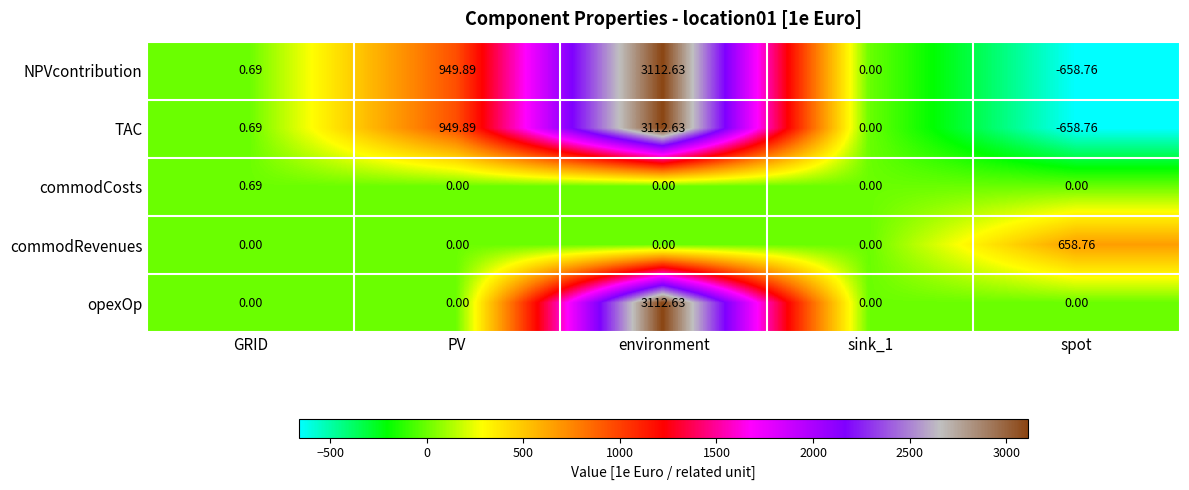

Which series changed the most between PV and environment?

opexOp